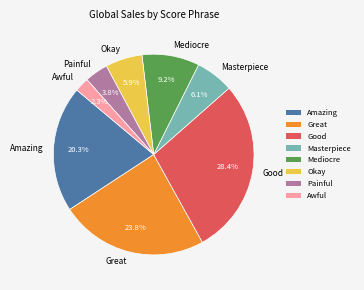

Does any single category account for the majority?

No